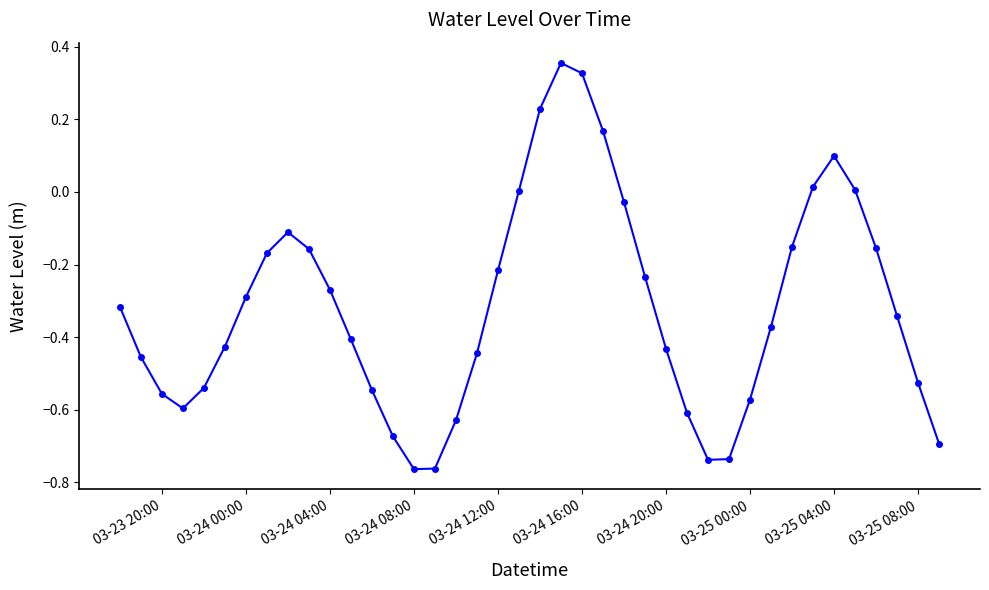

How many interior local peaks (higher than both neighbors) does the data have?

3